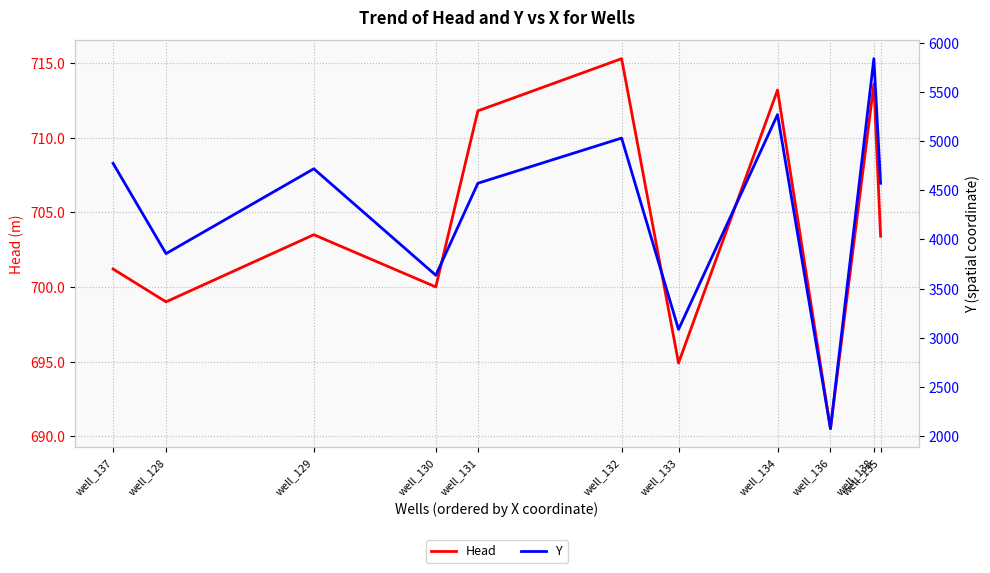

What is the label of the 5th point from the right?

well_133